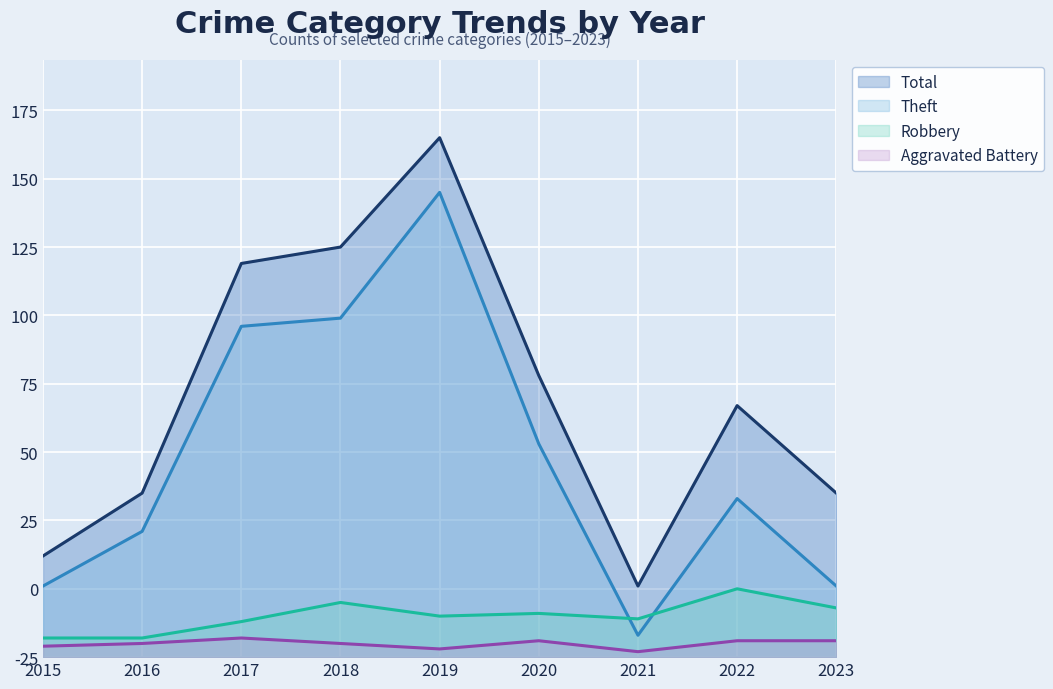

At which label is Total closest to 108?

2020